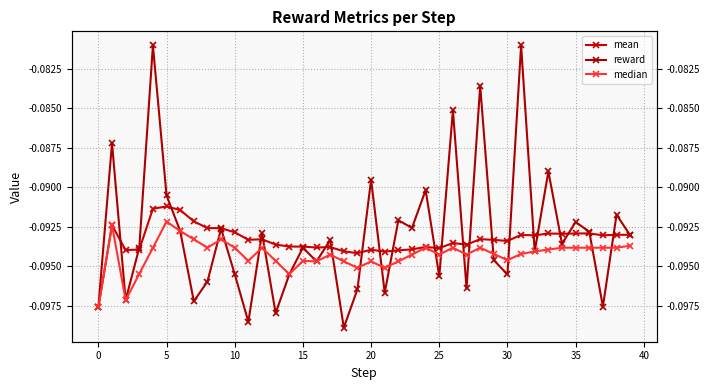

Does the chart have visible grid lines?

Yes